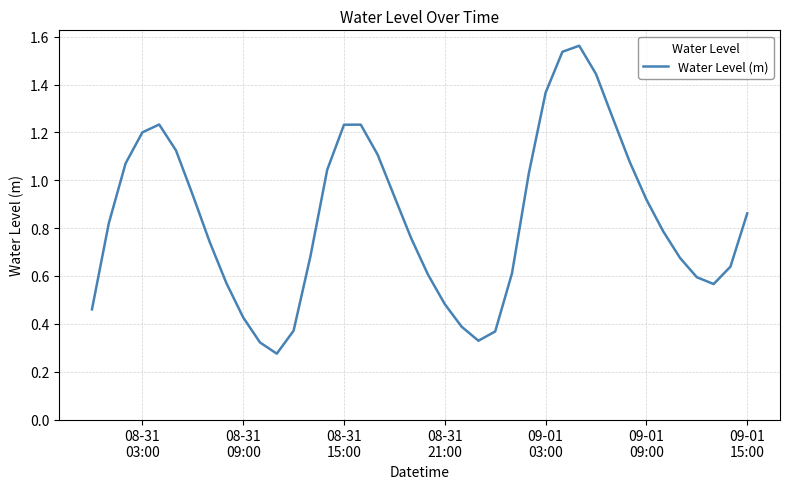

Is this an area chart (filled region under the line)?

No